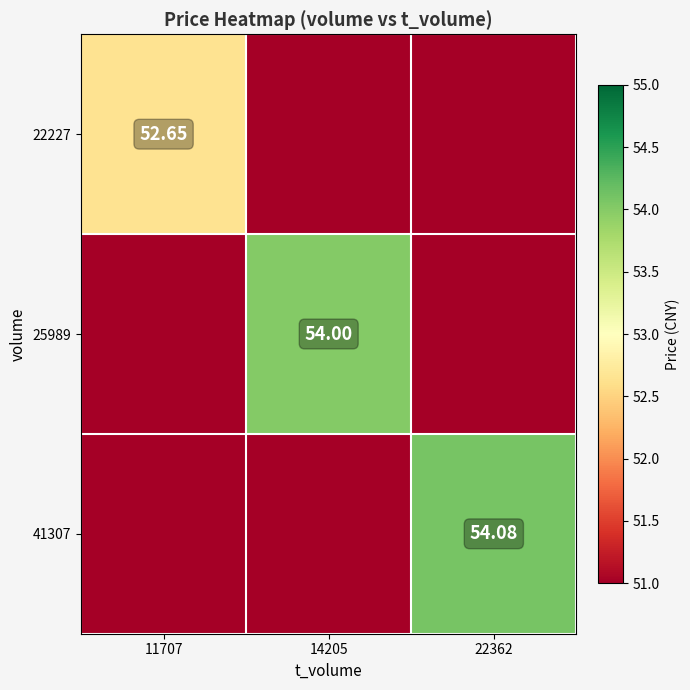

What is the difference between the highest and lowest values at 14205?

3.0